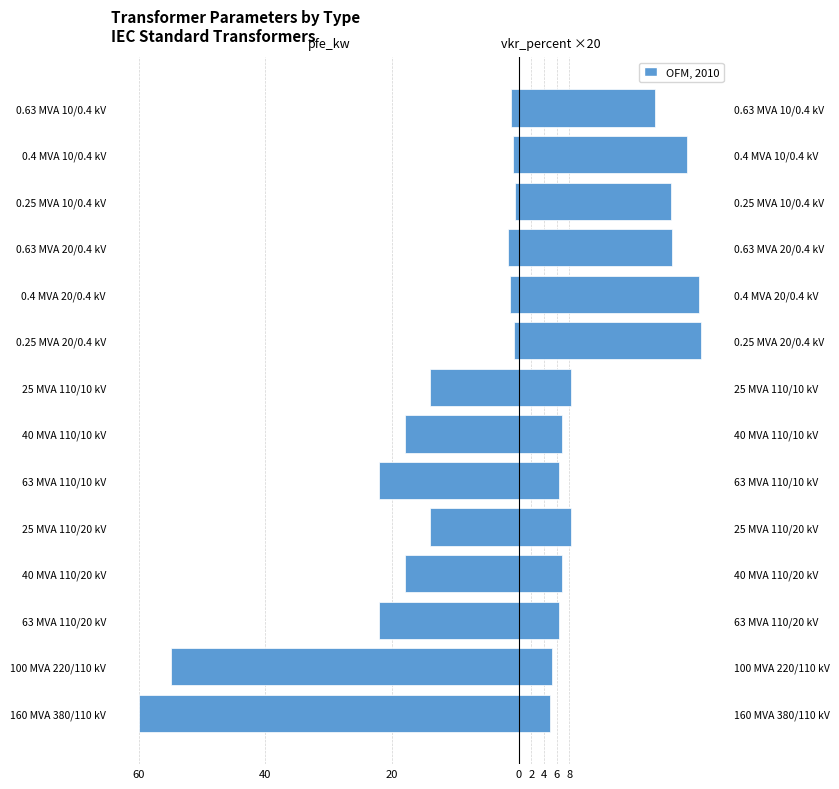

At how many categories does at least one series exceed -27?

14